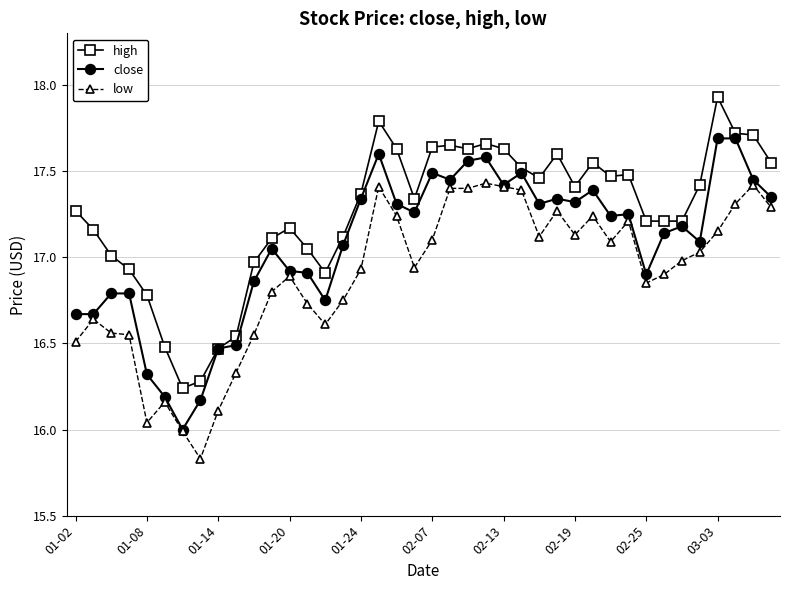

Rank the series by their average value, from highest to lowest.

high, close, low